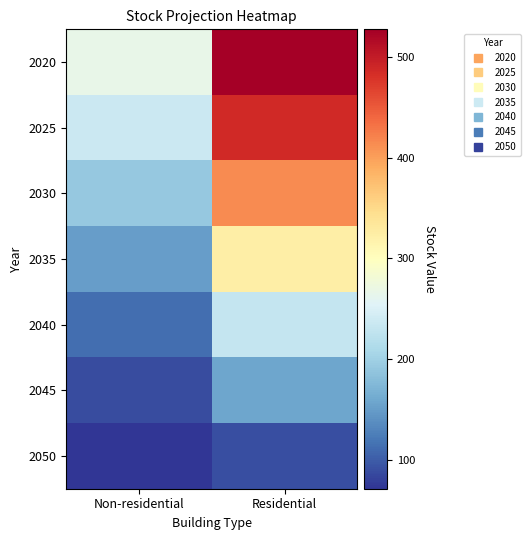

Count the number of data series in this chart.

7